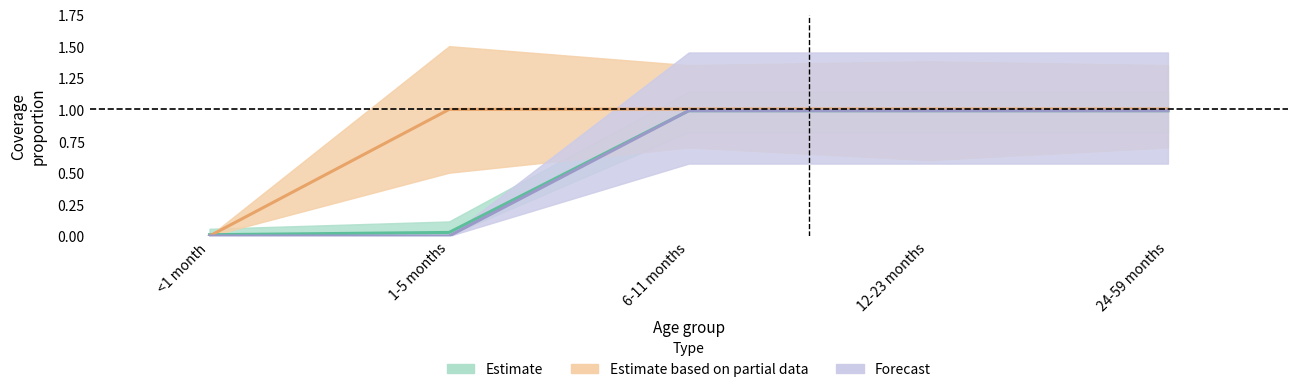

Is this an area chart (filled region under the line)?

No